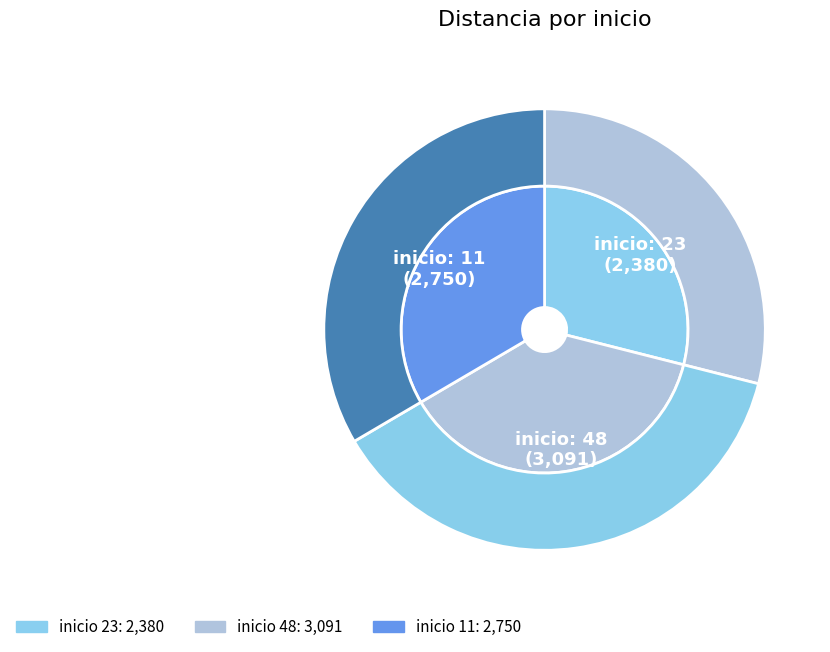

To the nearest percent, what is the difference between the largest and smallest slice percentages?

9%